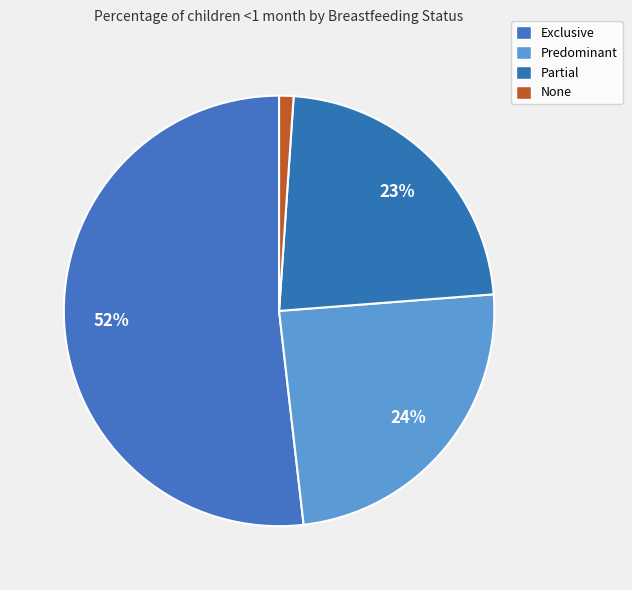

Is there any slice that represents more than half of the pie?

Yes